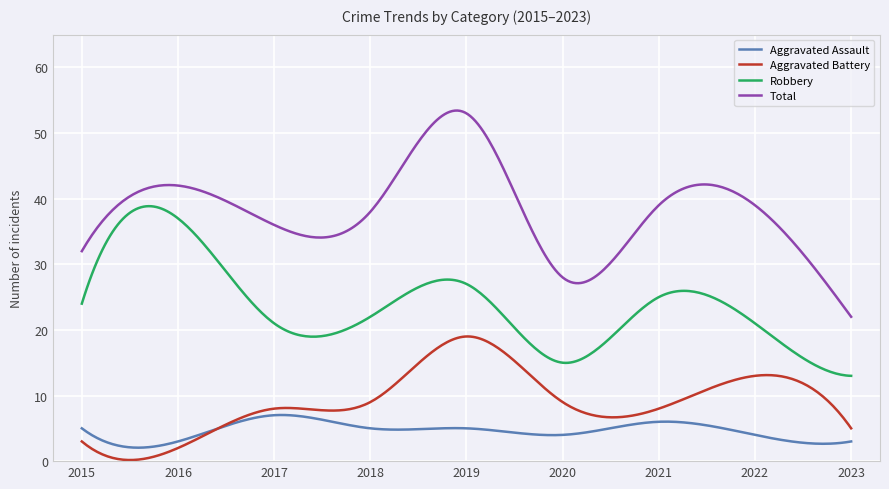

What is the sum of all Total values?

11455.0